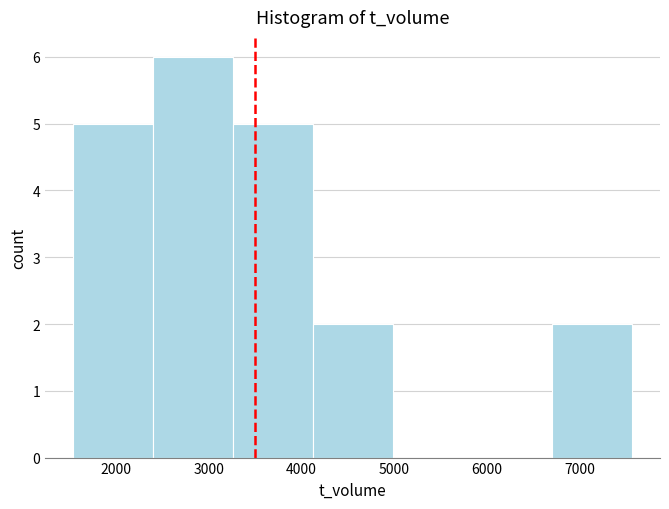

How tall is the bar that spans 4120 to 4980 on the x-axis? Neither the bar edges nor the heights are printed on the chart, so give them approximately, as read against the axes.

2